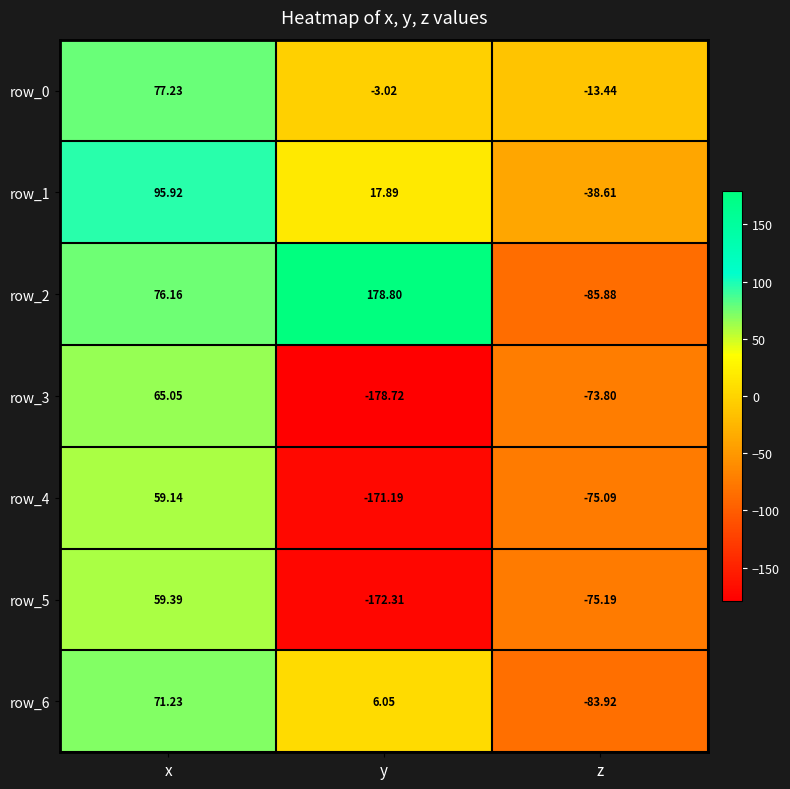

What is the minimum value for row_6?

-83.9